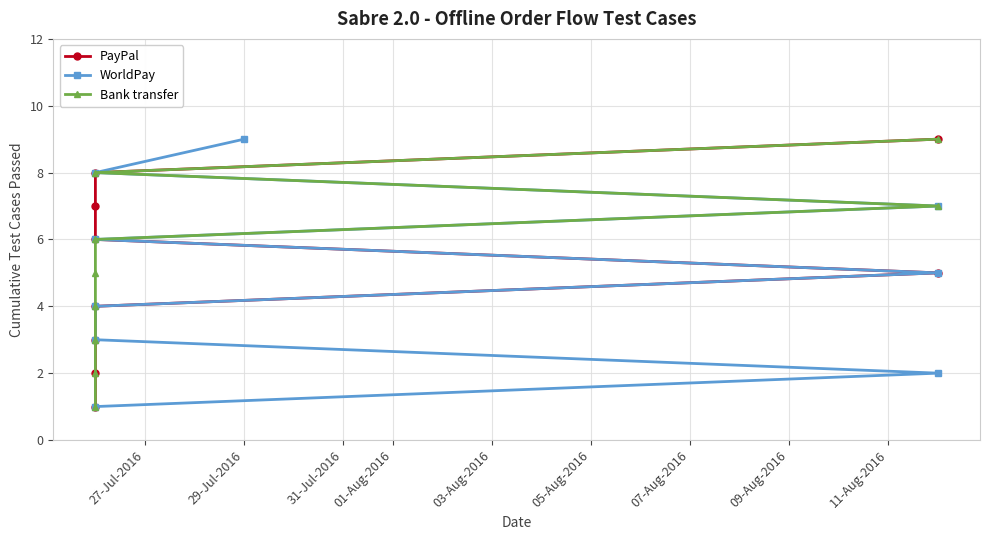

What is the highest value of the Bank transfer series?

9